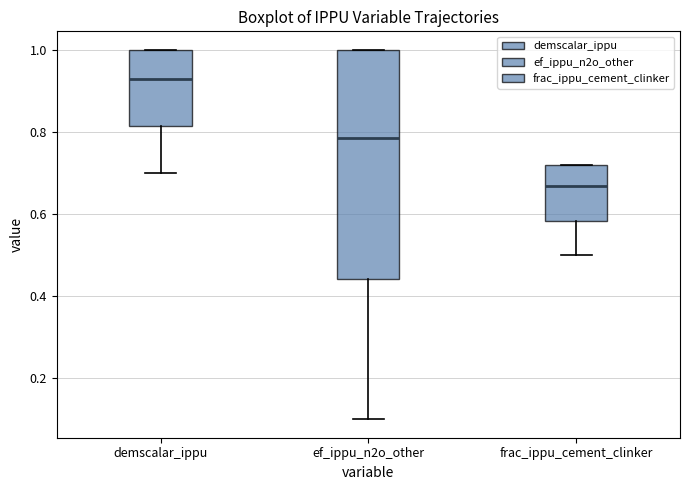

Where is the upper edge of the box for demscalar_ippu on the y-axis? The values are not printed on the chart, so give them approximately, as read against the axis.

1.00